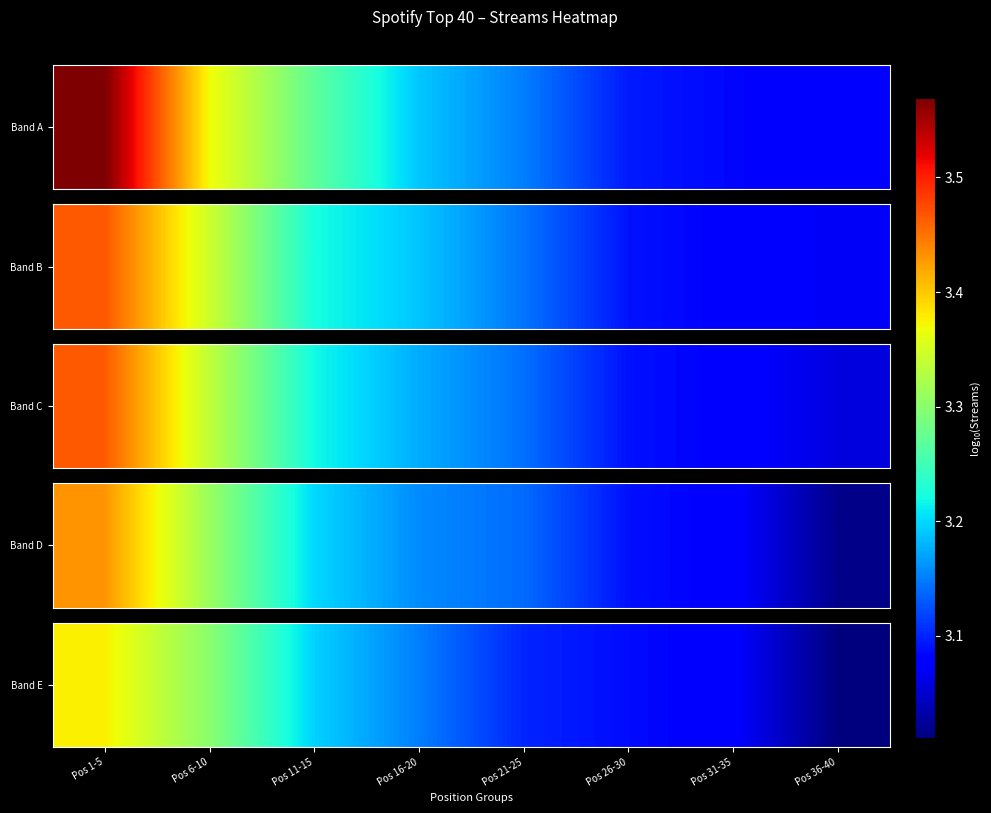

What is the change in value from Pos 6-10 to Pos 36-40?

-0.3